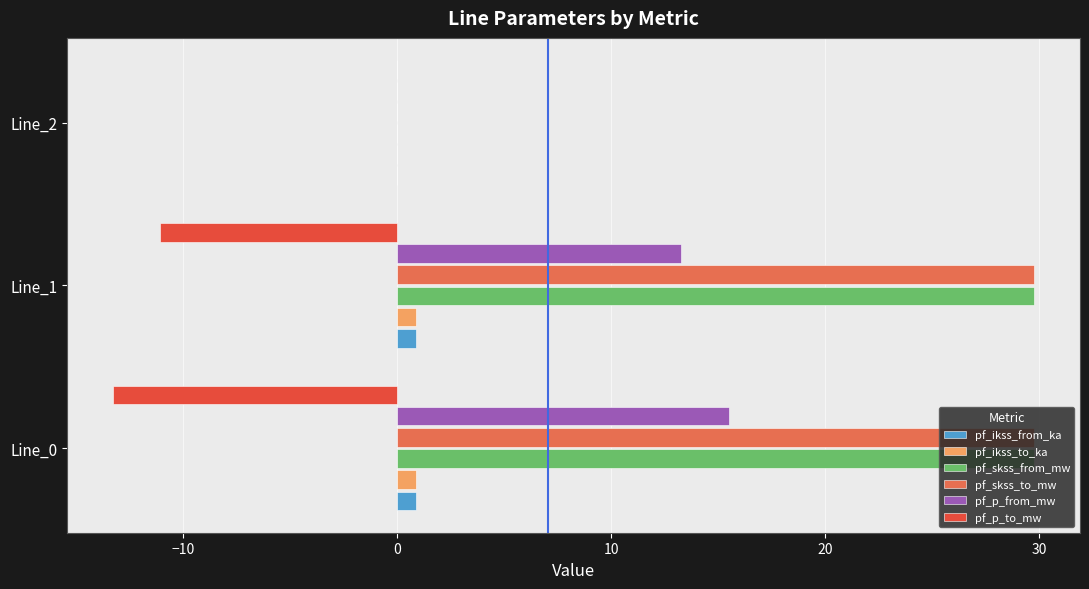

Is the value of pf_p_to_mw at Line_2 greater than the value of pf_skss_from_mw at Line_1?

No